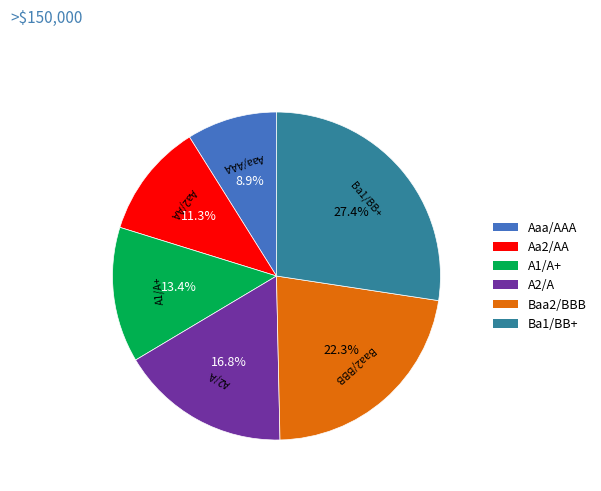

Does any single category account for the majority?

No